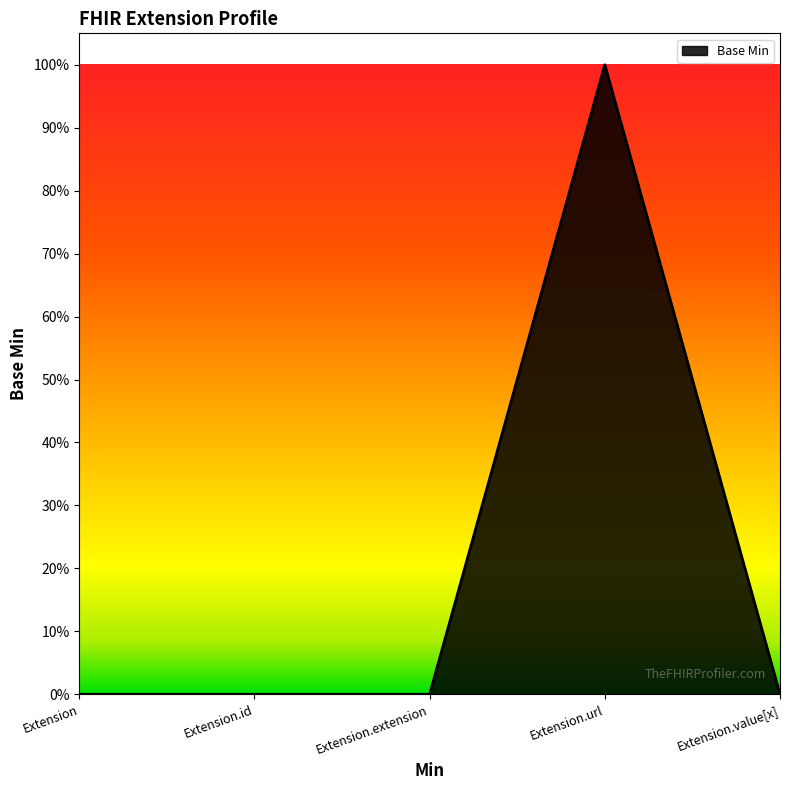

Does the chart have visible grid lines?

No